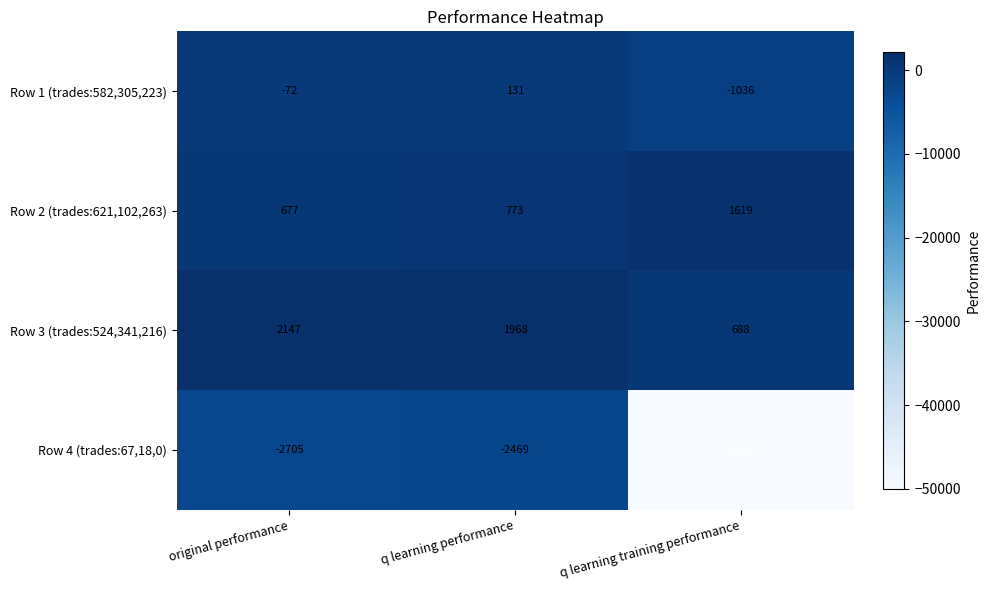

What is the difference between the maximum and minimum values in the Row 3 (trades:524,341,216) series?

1459